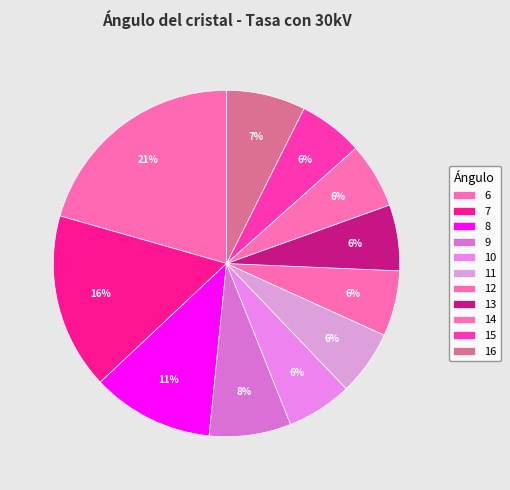

Between 14 and 9, which is larger?

9